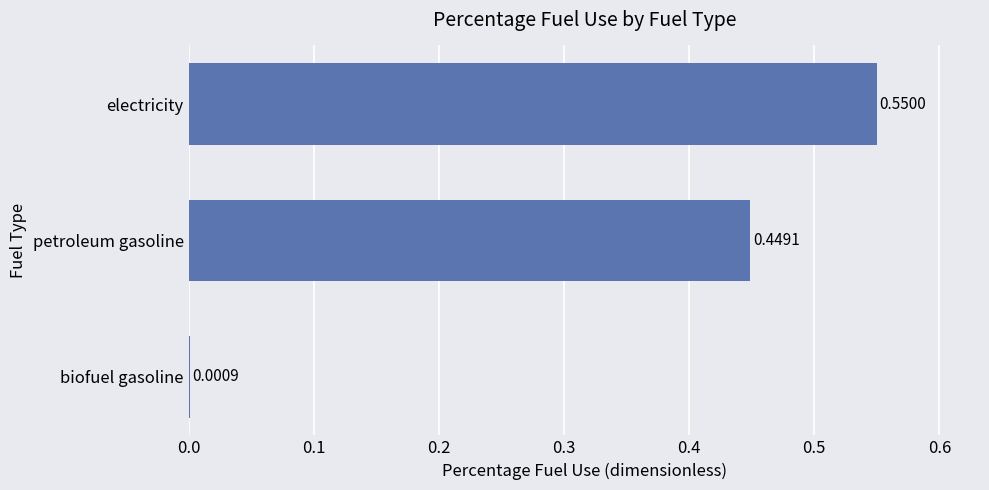

What is the sum of all values?

1.0